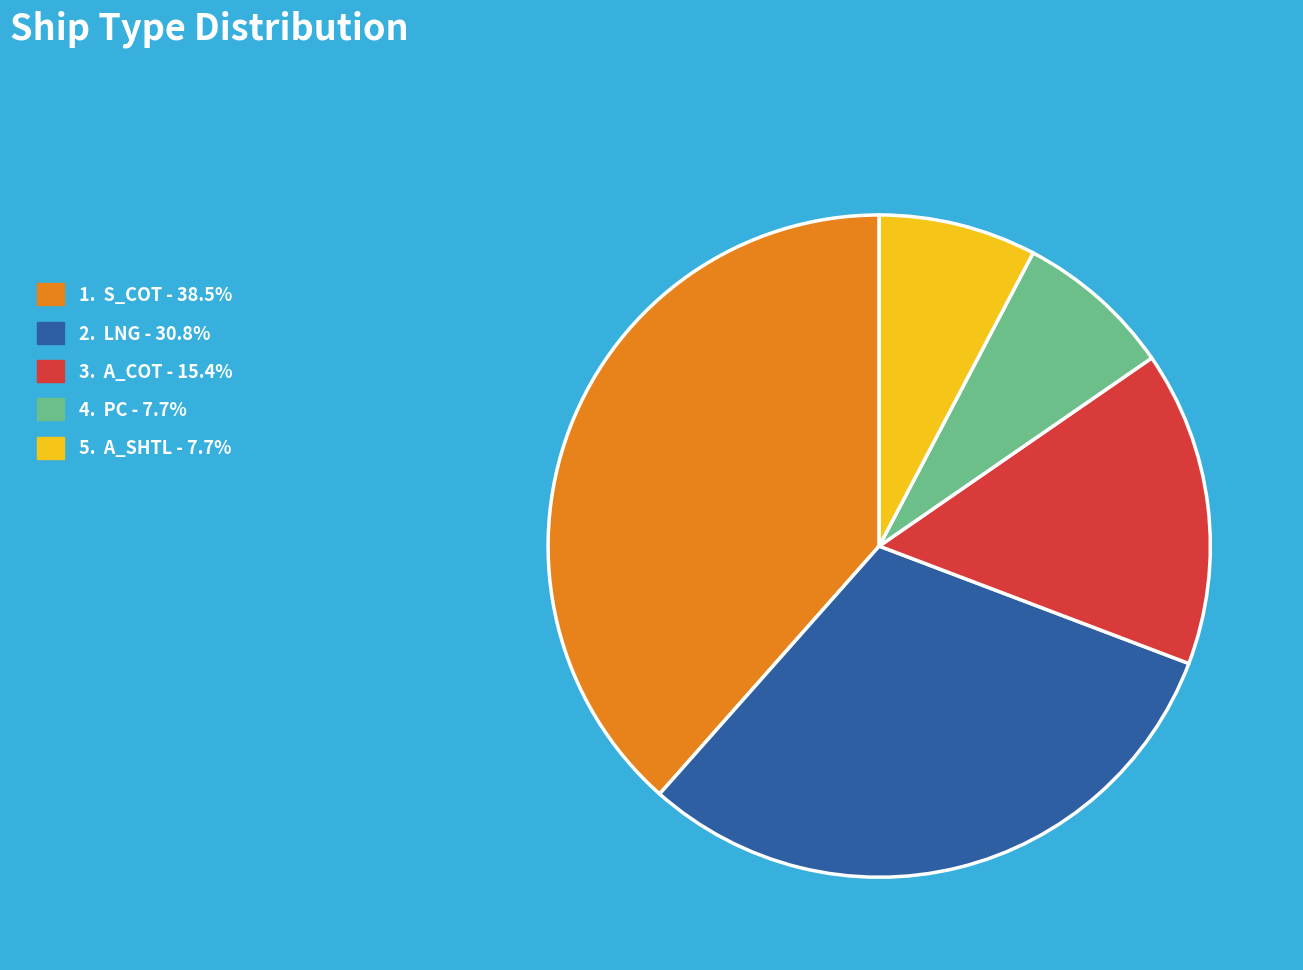

How many slices are in this pie chart?

5